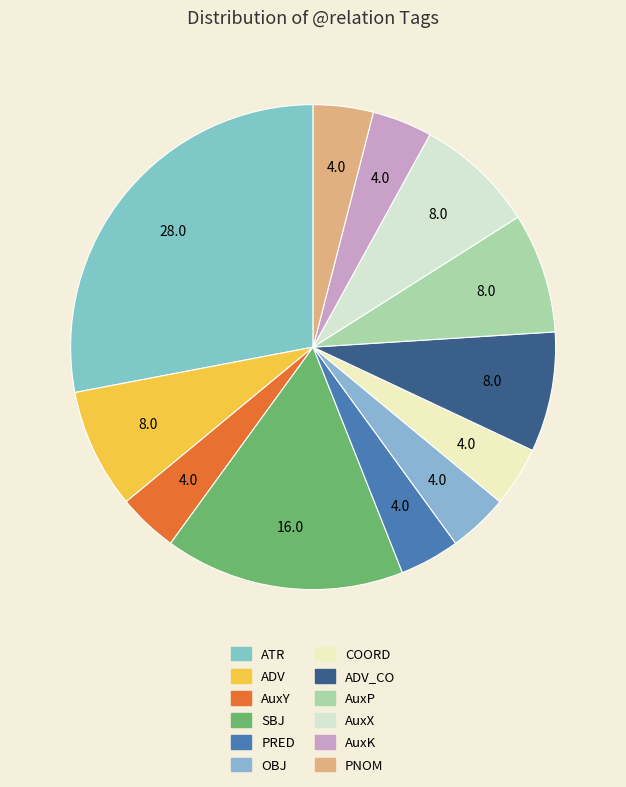

Which category has the smallest portion of the pie?

AuxY